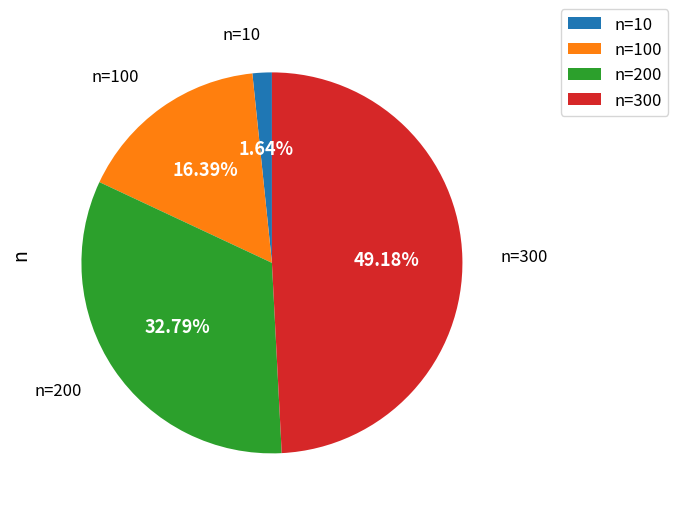

Rank the categories by value from lowest to highest.

n=10, n=100, n=200, n=300